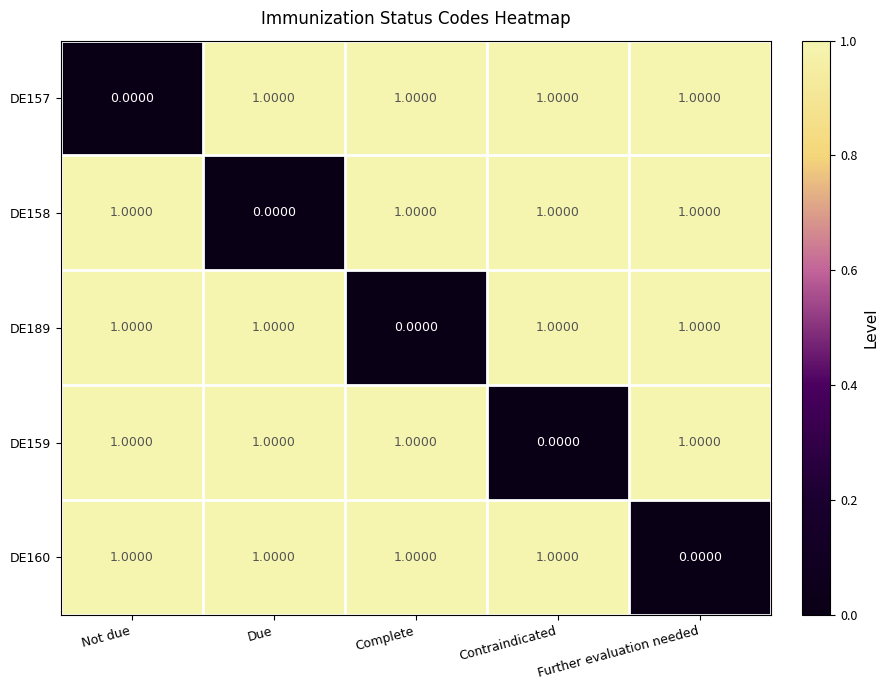

Where is DE158 nearest to the value 0?

Due